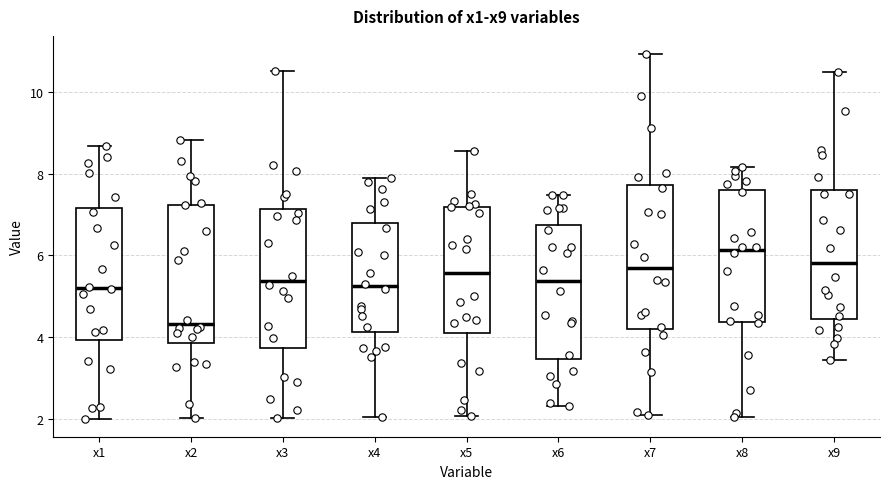

Which box's median line is the lowest?

x2